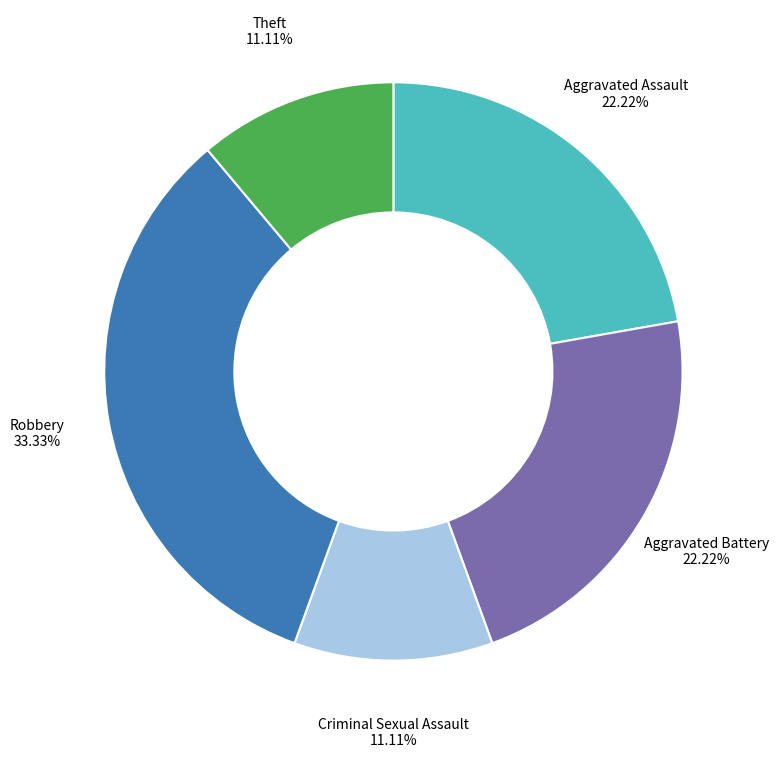

Does any single category account for the majority?

No